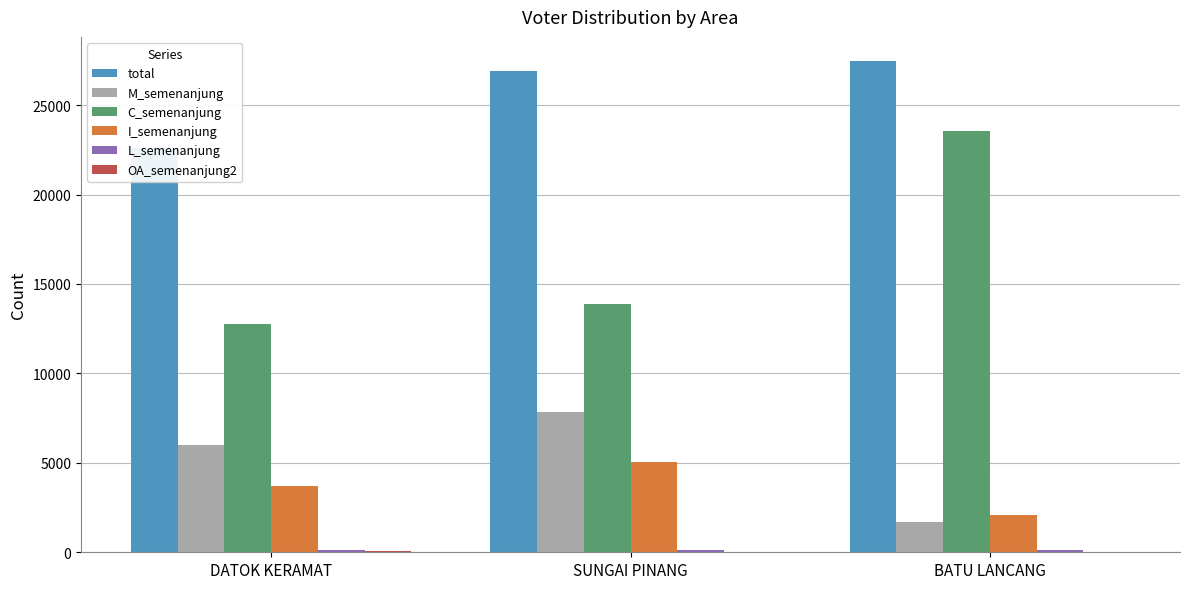

Rank the series by their maximum value, from lowest to highest.

OA_semenanjung2, L_semenanjung, I_semenanjung, M_semenanjung, C_semenanjung, total